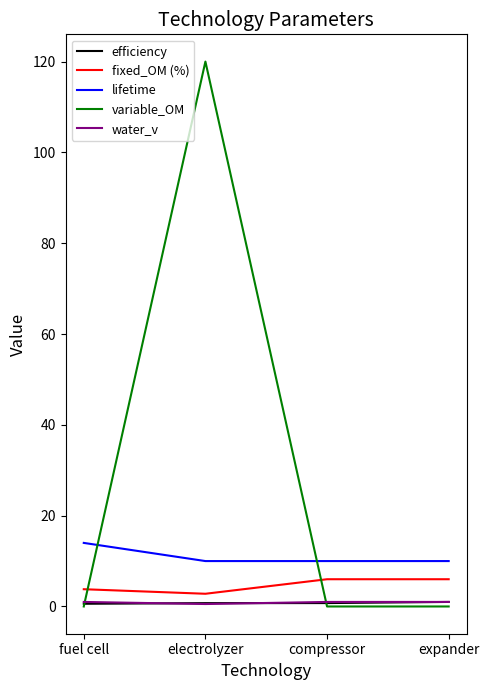

How many distinct data groups are displayed?

5